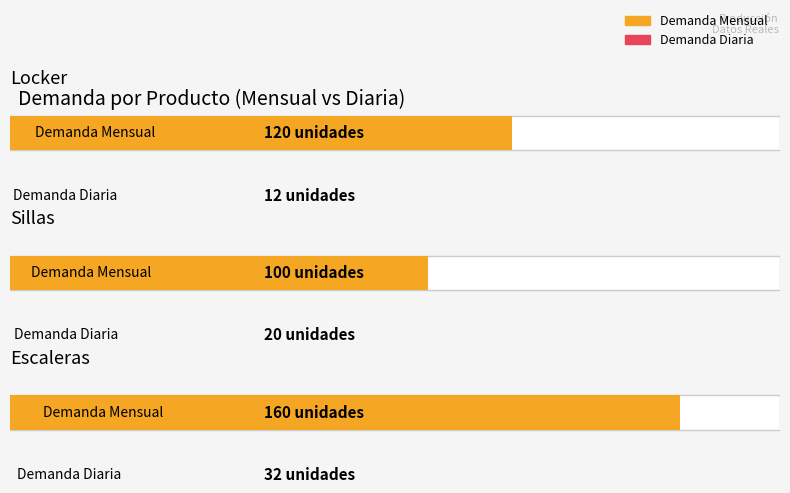

At Locker, list the series in order from largest to smallest.

Demanda Mensual, Demanda Diaria